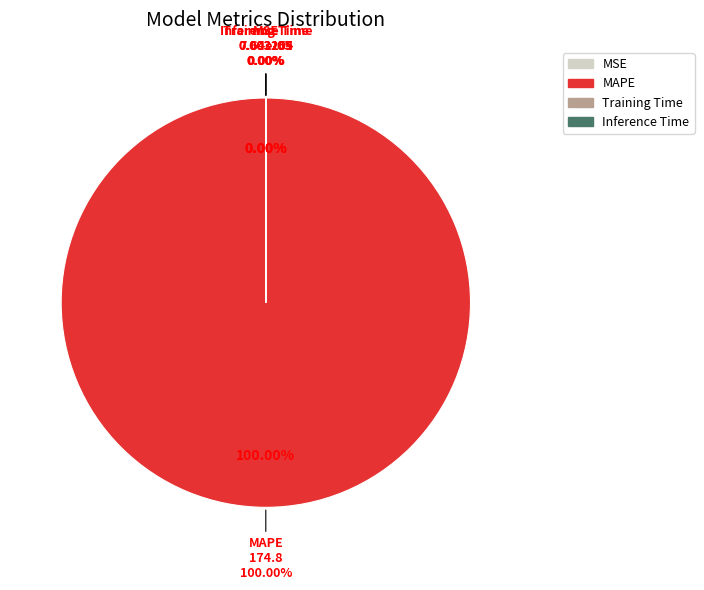

Does MAPE account for over 50% of the chart?

Yes